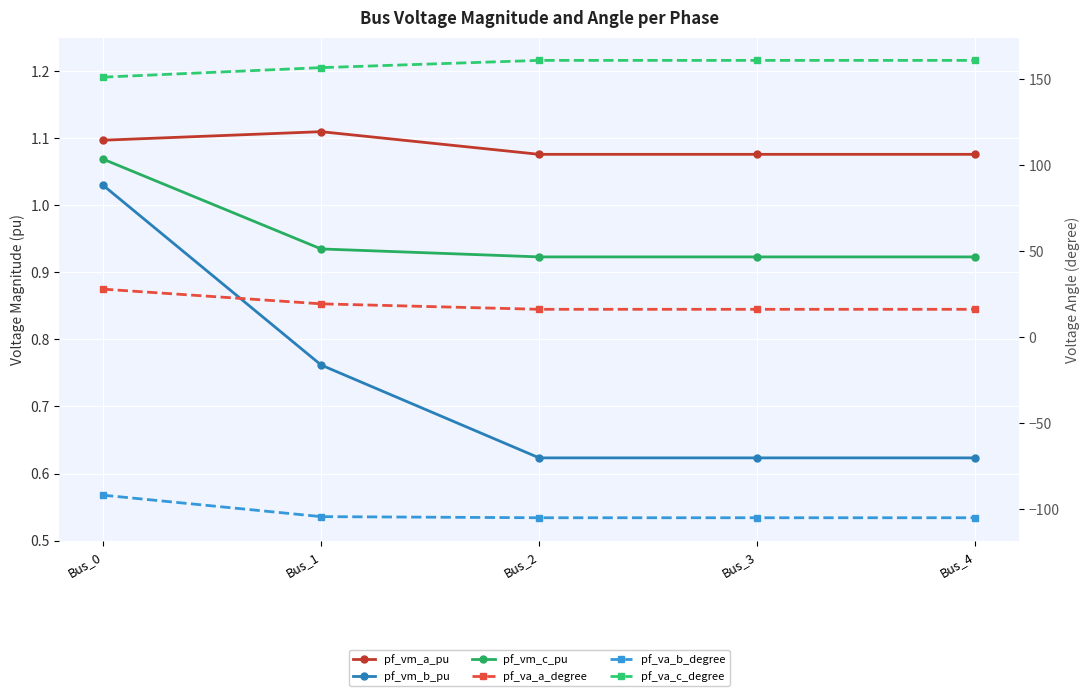

What is the difference between the second highest and second lowest values in the pf_va_a_degree series?

3.2